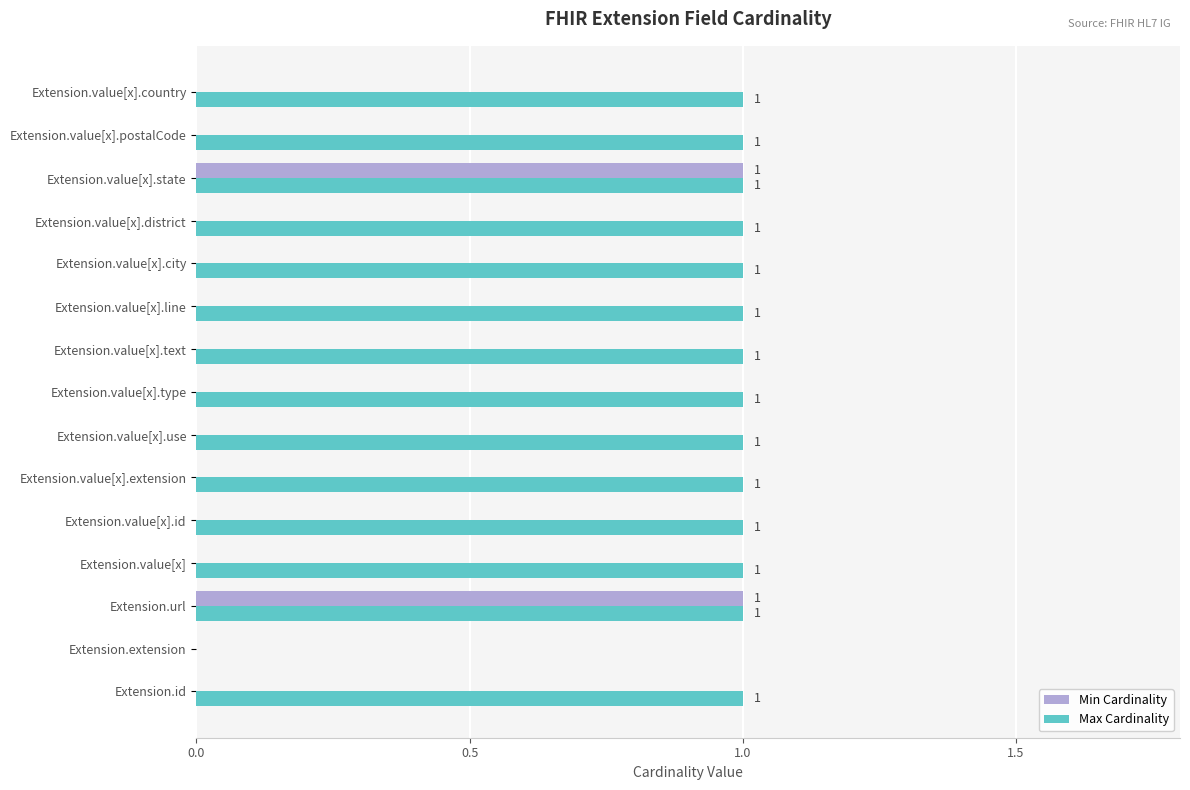

What is the sum of all Max Cardinality values?

14